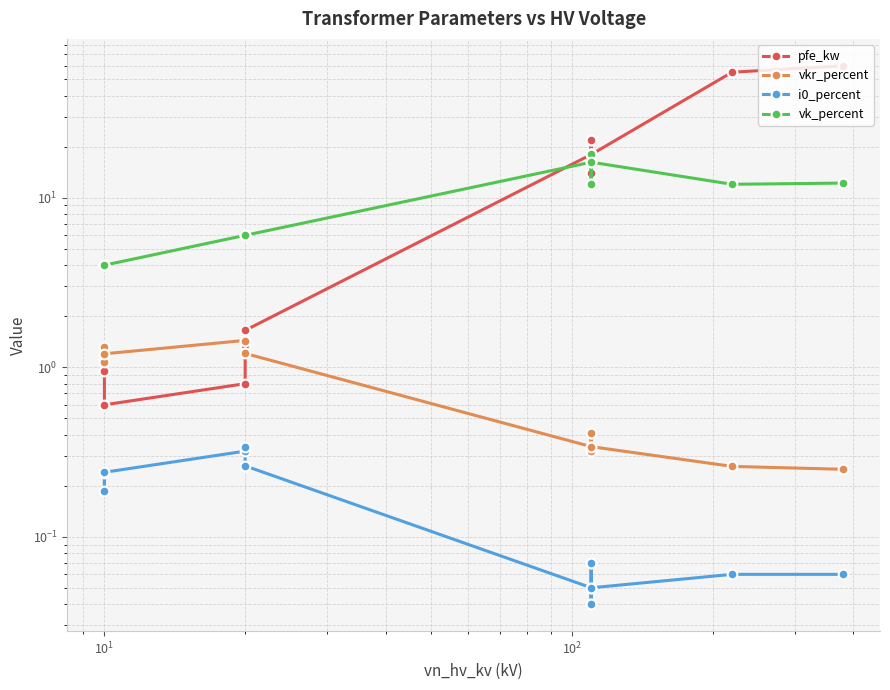

True or false: pfe_kw and i0_percent intersect in this chart.

False